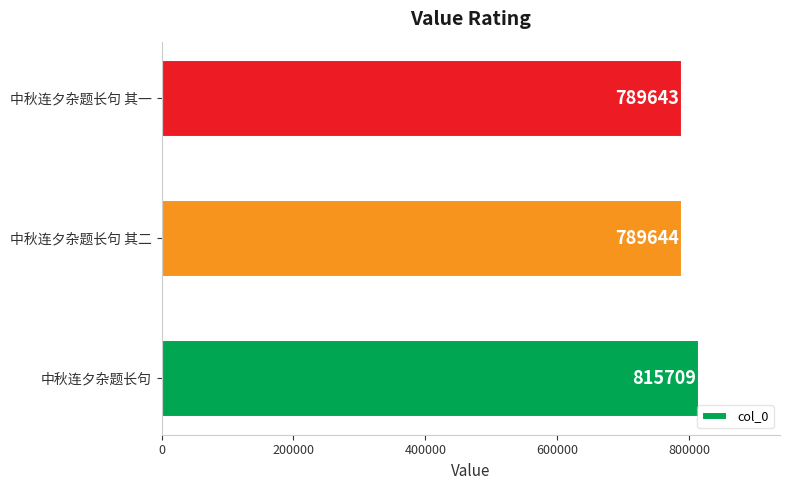

What is the difference between the second highest and minimum values?

1